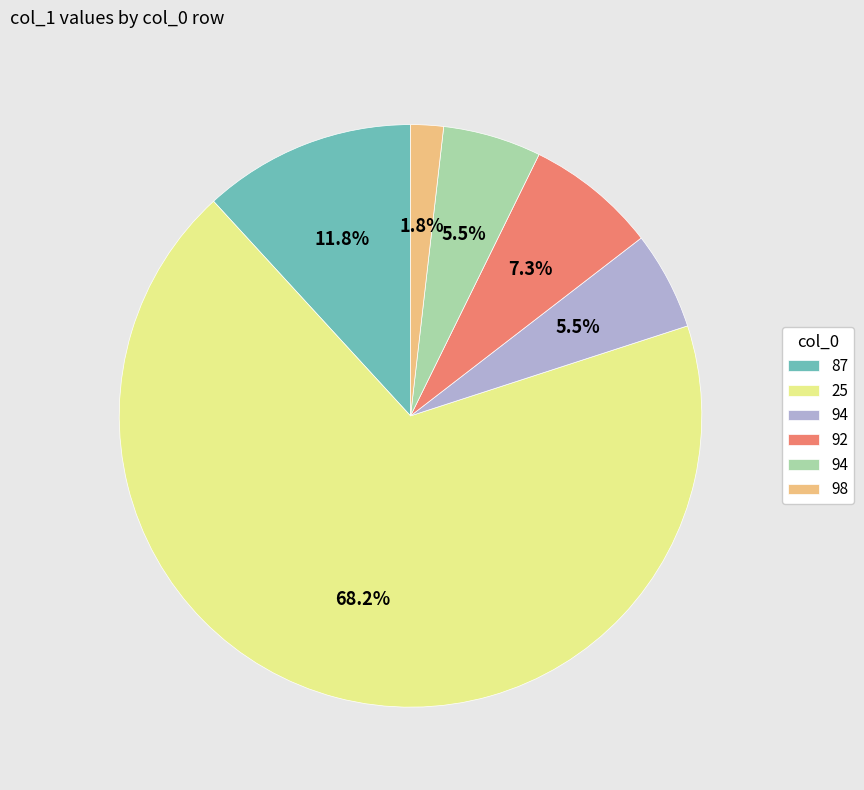

Is there any slice that represents more than half of the pie?

Yes